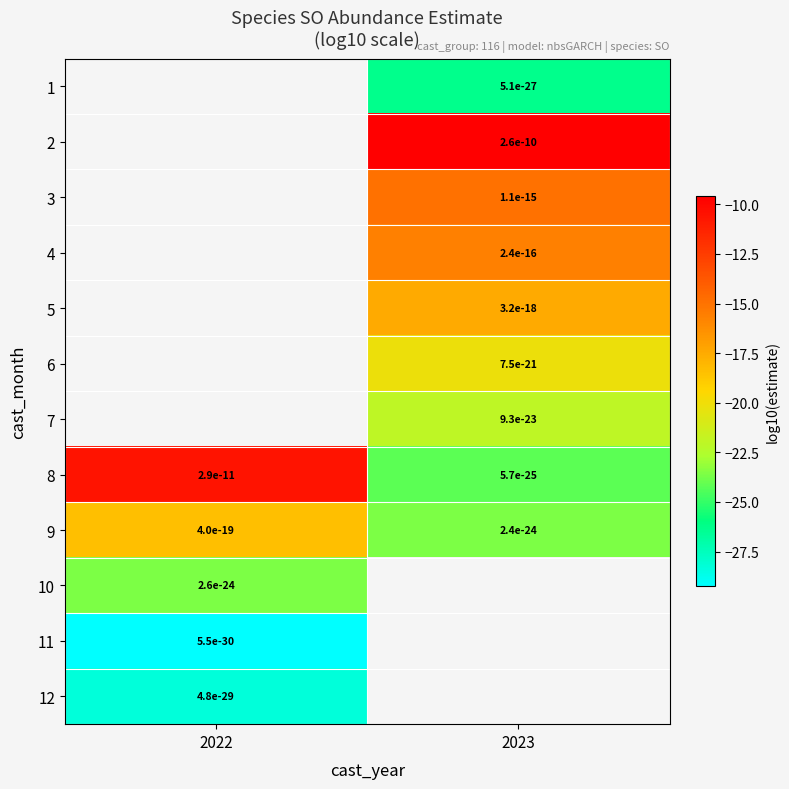

The value of row_2 at 2023 is -14.9. True or false?

True